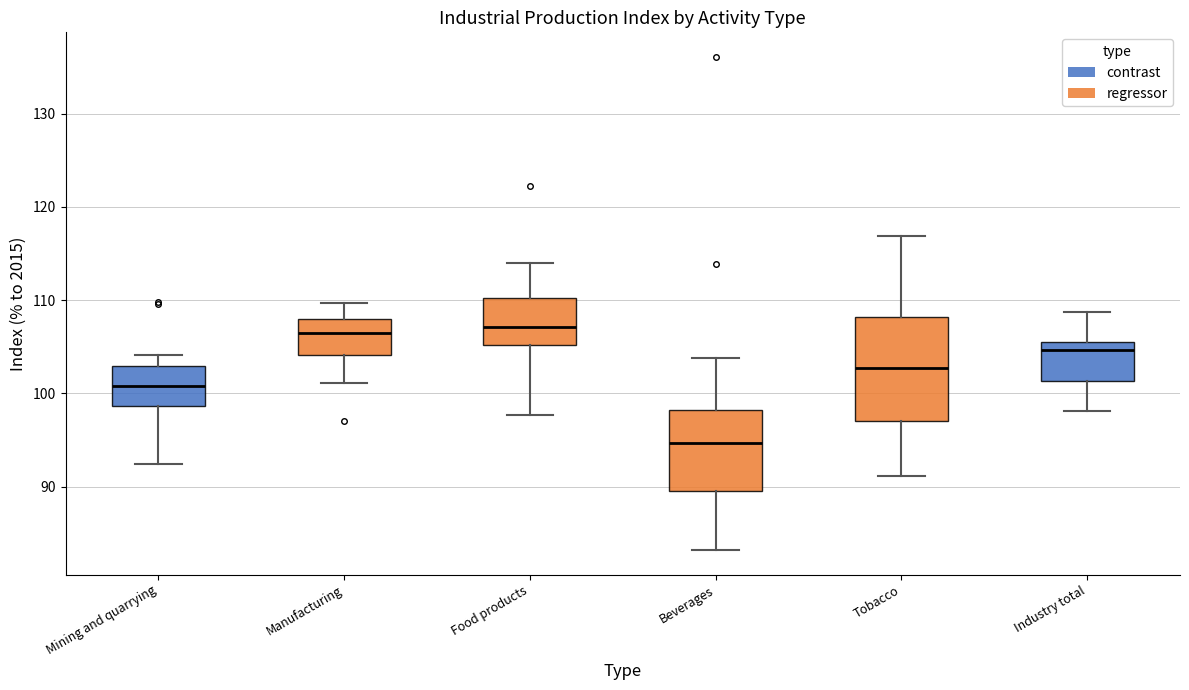

Which box is the tallest, from its lower edge to its upper edge?

Tobacco